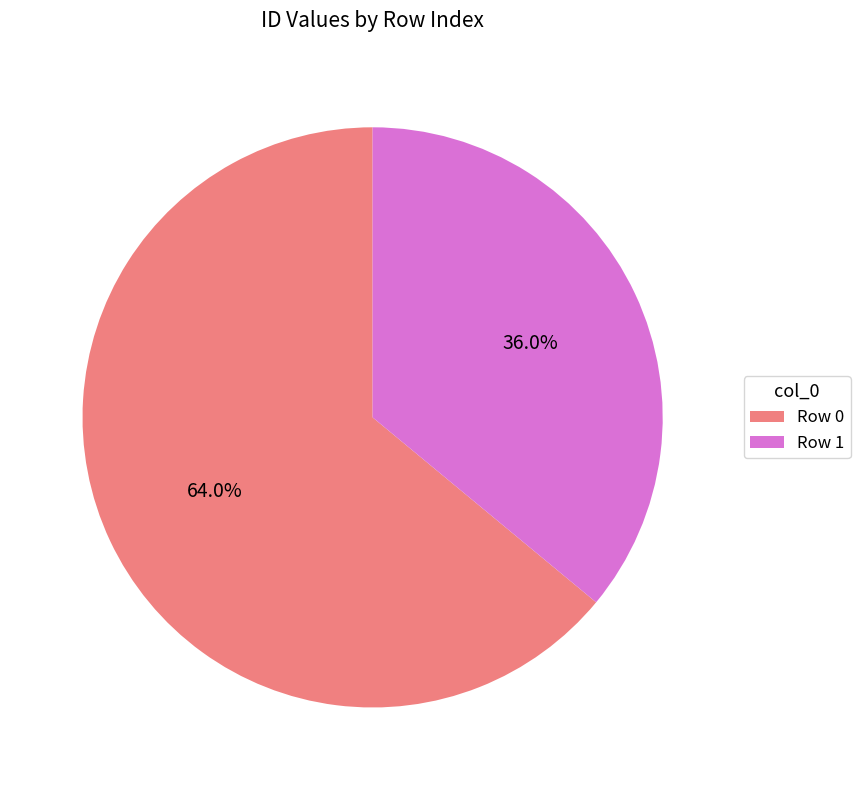

Which category has the biggest portion of the pie?

Row 0